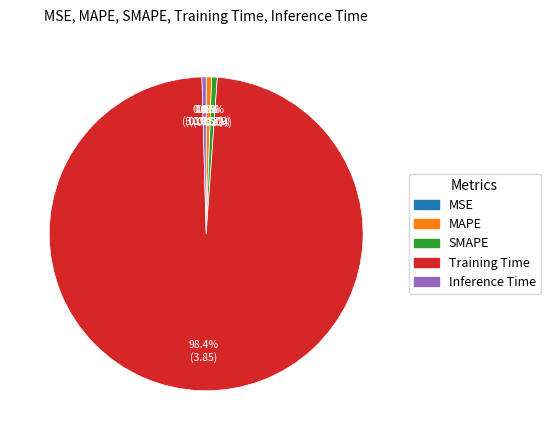

Is it true that MSE is 9% of the pie?

False